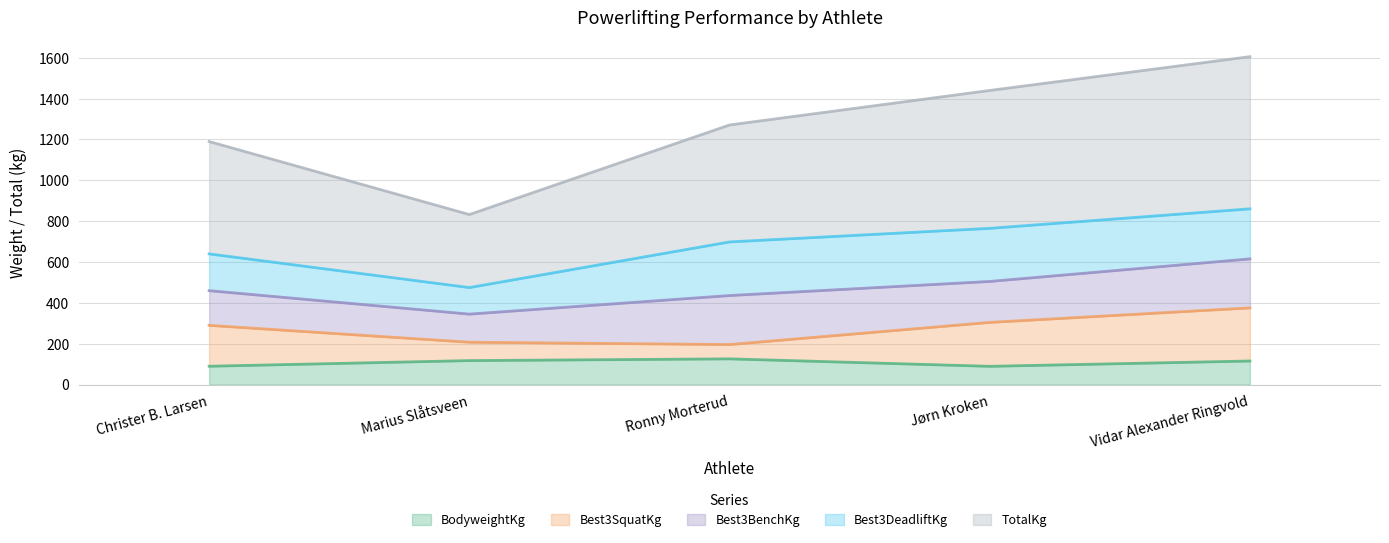

What is the value of the Best3SquatKg point at the 5th from the left?

375.5